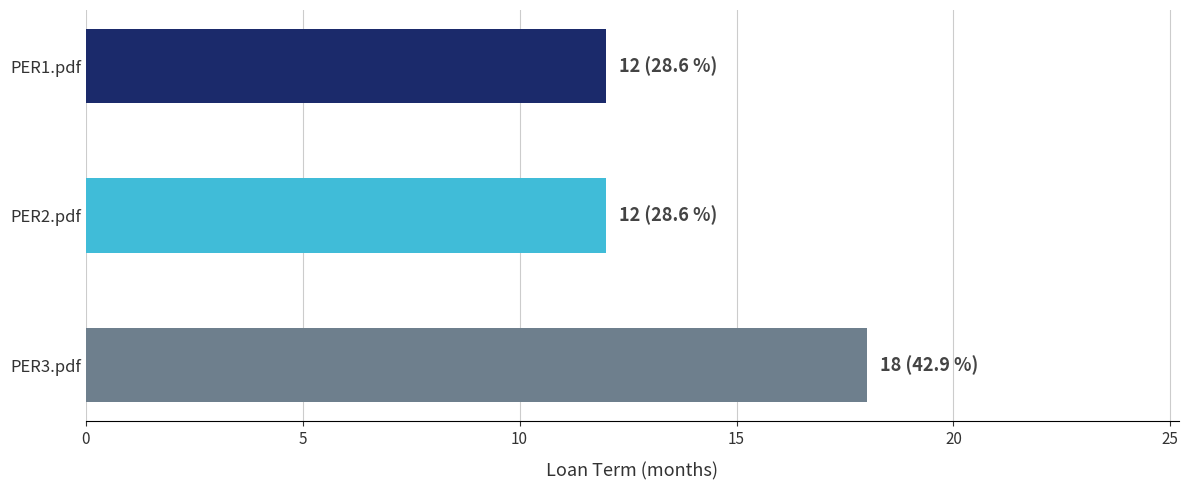

Reading top to bottom, transcribe all the data shown in this chart.

12	12	18